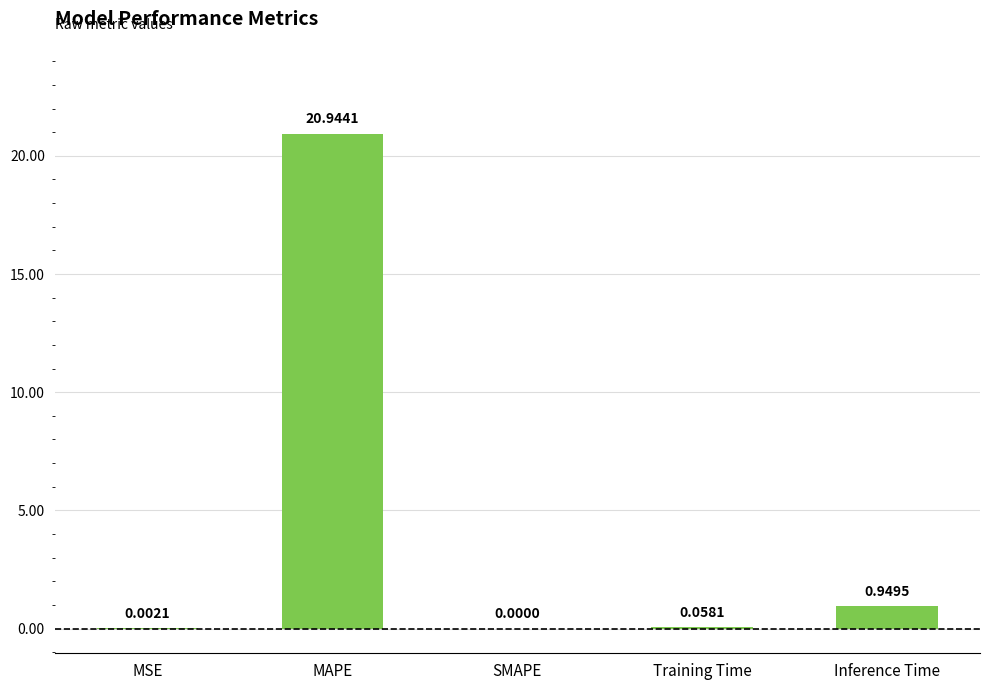

At which label is the value closest to 10?

Inference Time